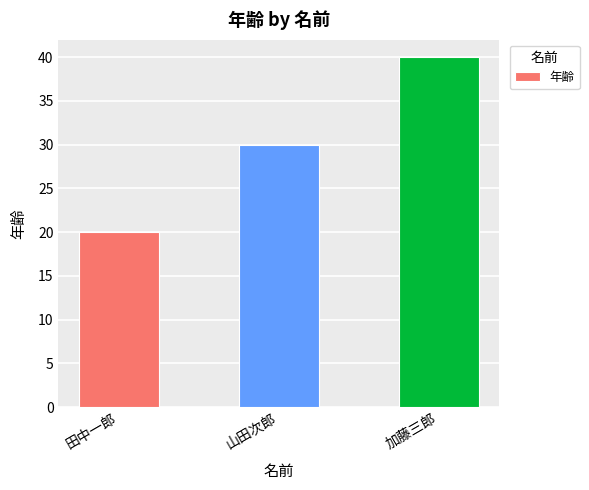

How many bars are there in total?

3